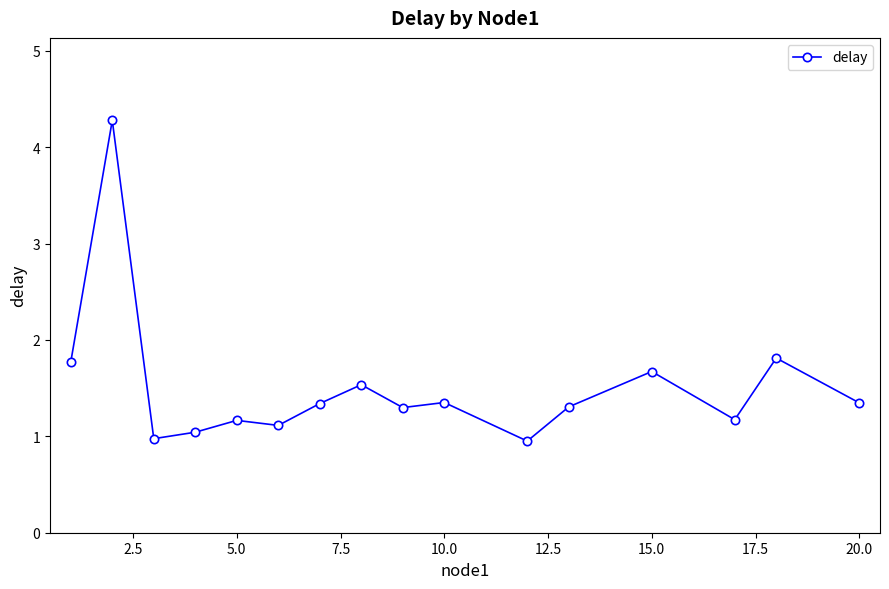

Does the chart have visible grid lines?

No